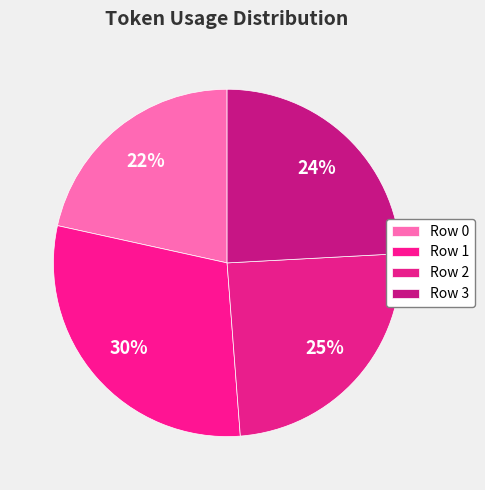

What is the total percentage of Row 2 and Row 3?

48.8%